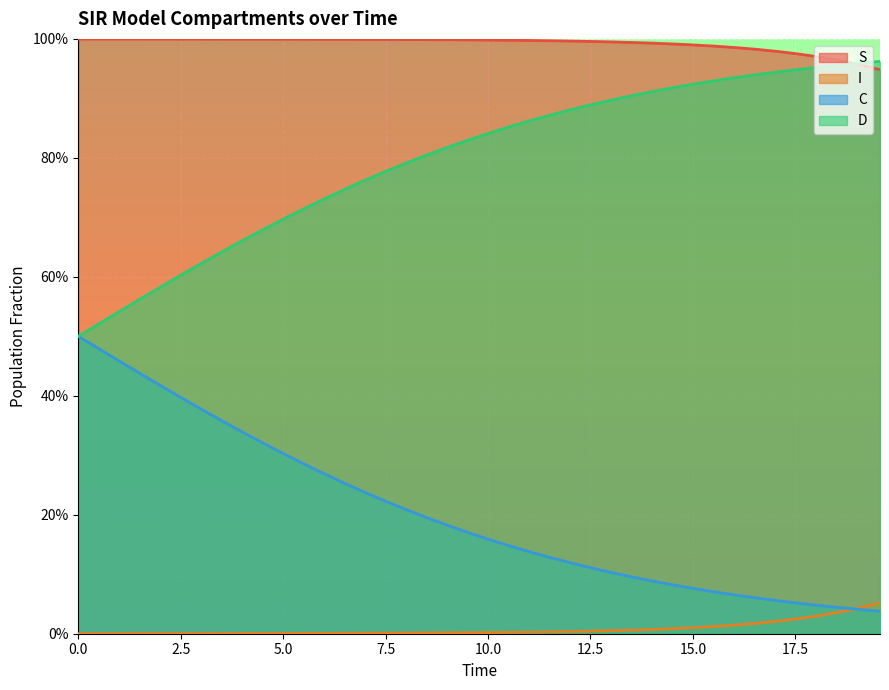

Which series has the largest range (max minus min)?

C